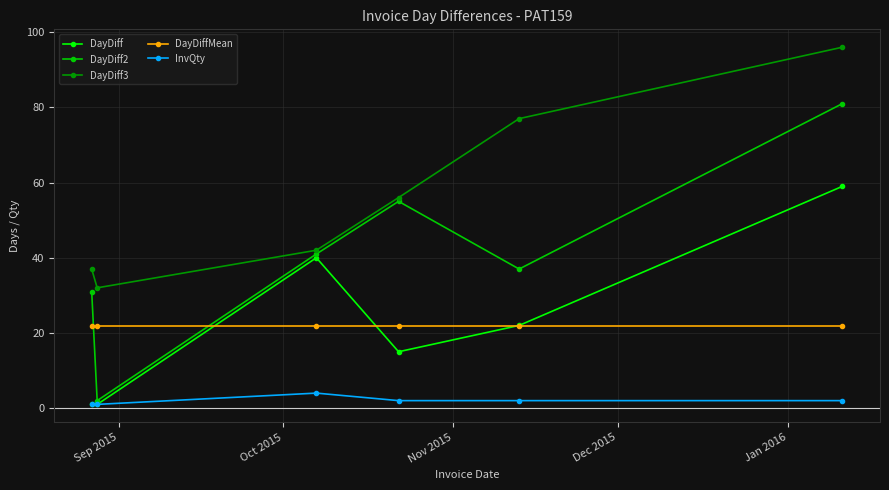

True or false: DayDiff3 and DayDiff2 intersect in this chart.

False